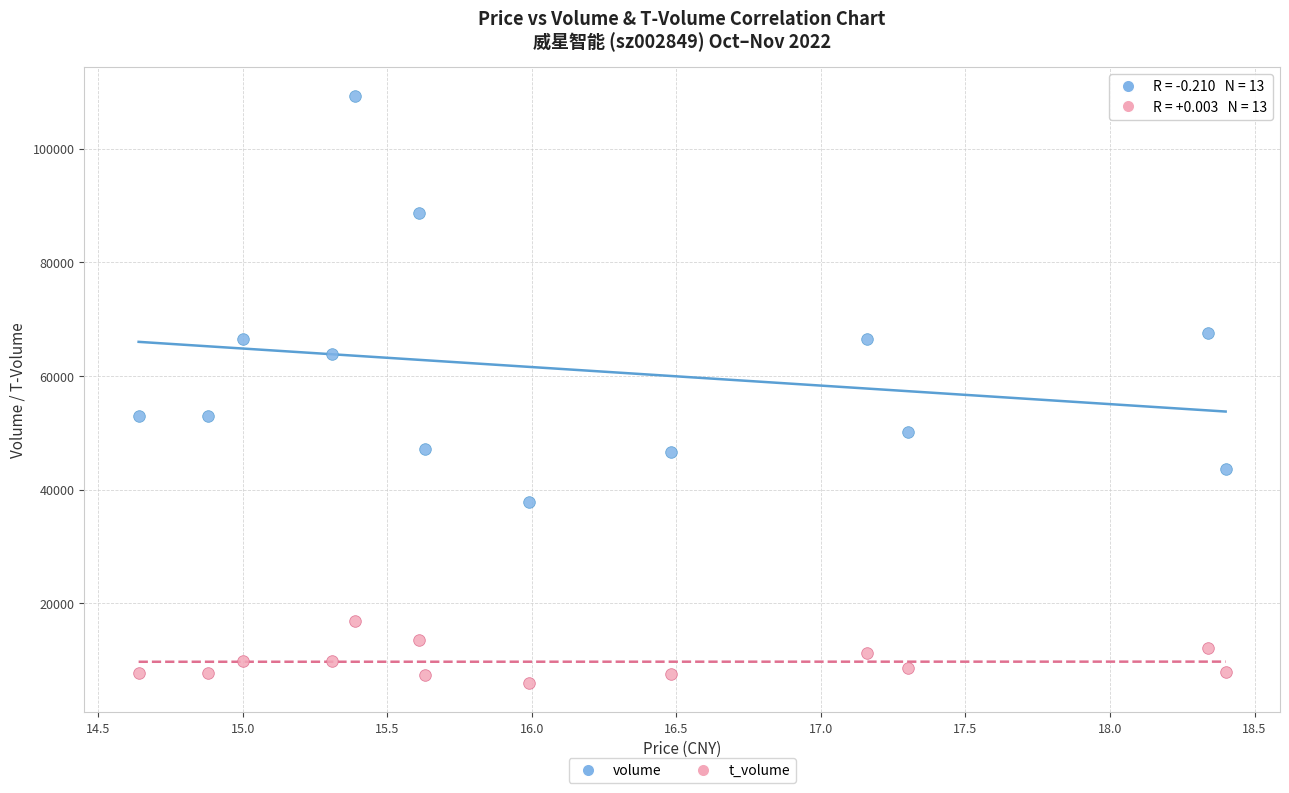

Which series reaches the maximum Y coordinate?

volume